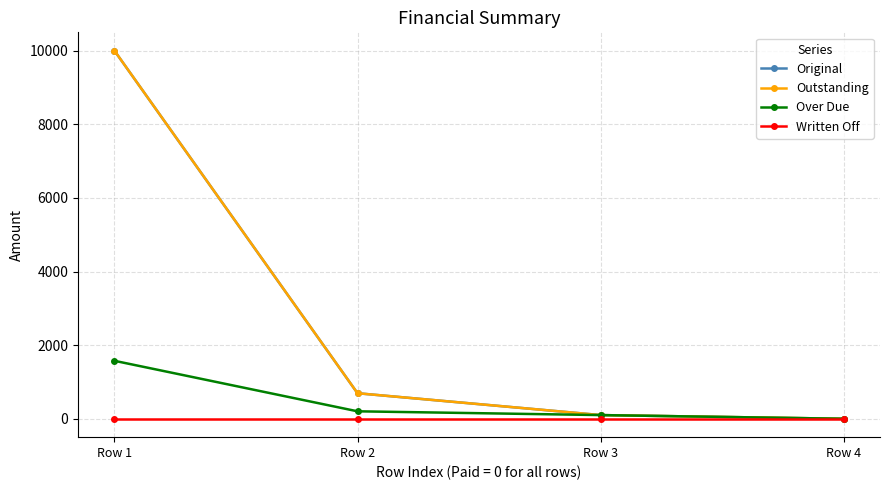

True or false: Over Due has a value of 202.4 at Row 2.

True